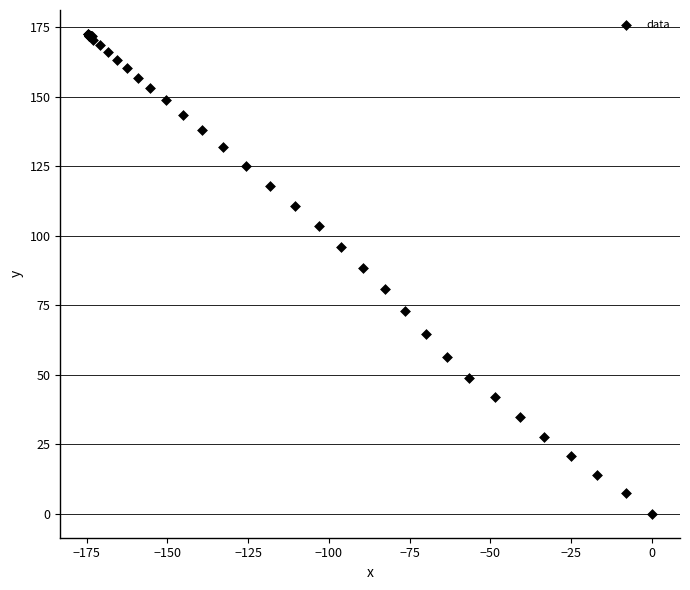

What Y value in the scatter plot is closest to 86?

88.5